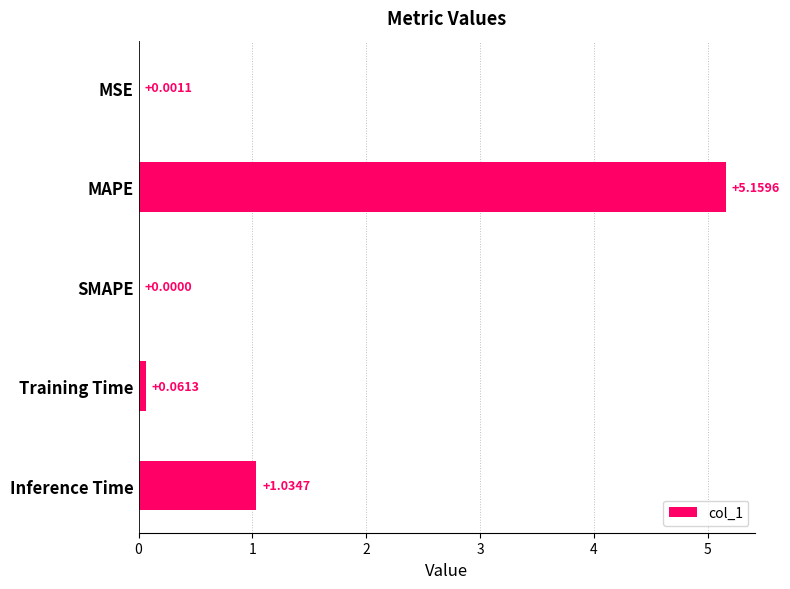

What is the sum of the values at MAPE and Inference Time?

6.2